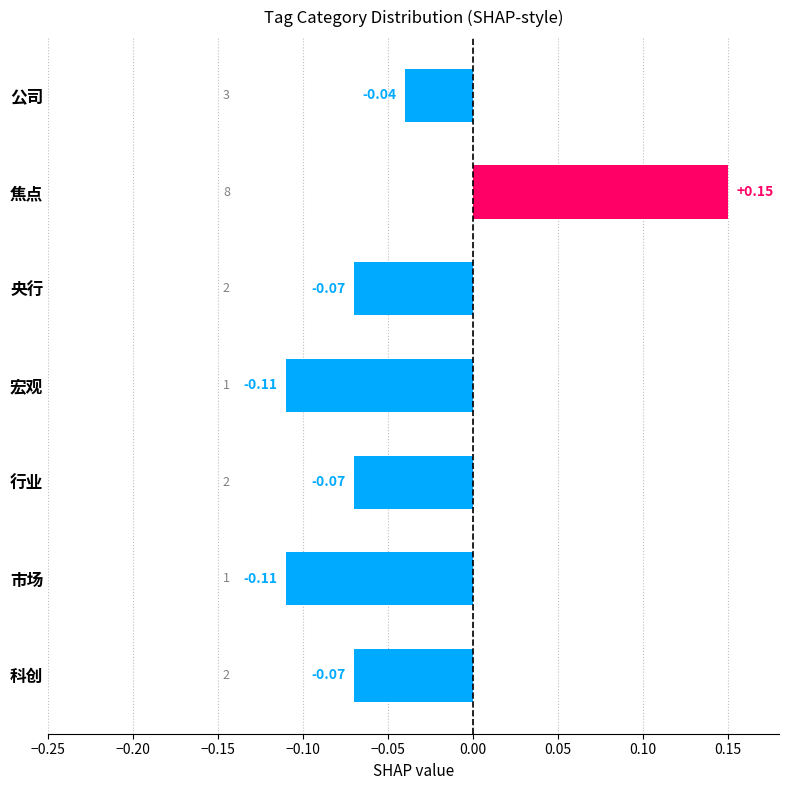

Does the chart contain stacked bars?

No